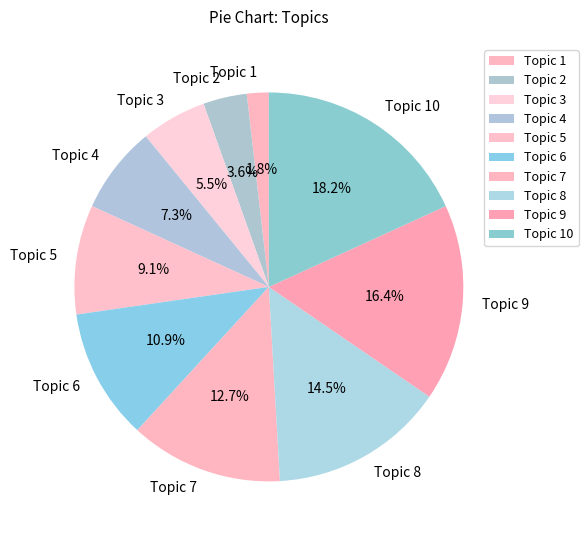

Which slice is the smallest?

Topic 1